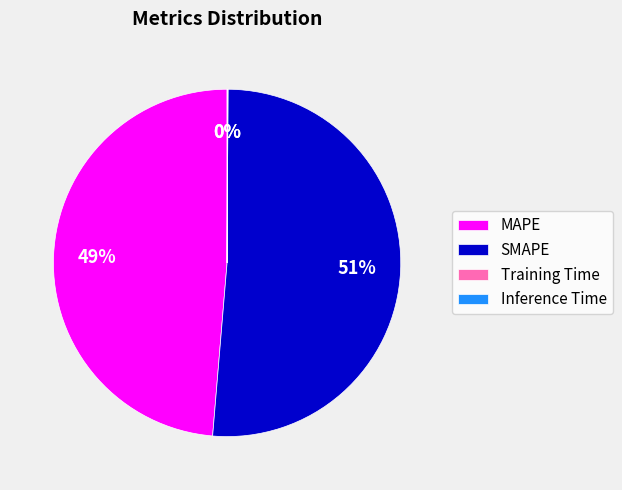

To the nearest percent, what is the average slice percentage?

25%